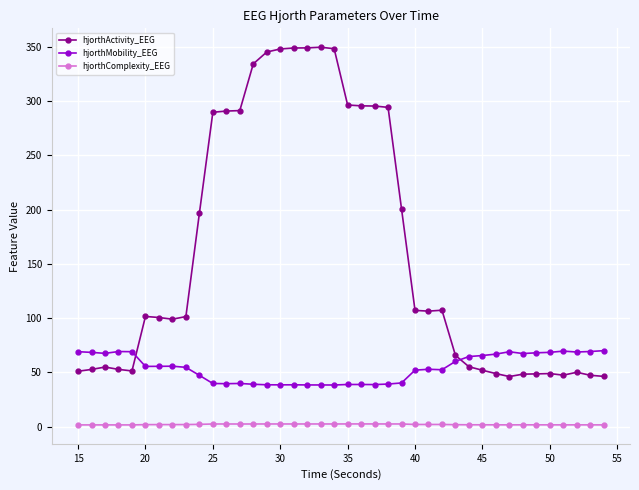

What is the value of the hjorthActivity_EEG point at the 14th from the left?

334.4